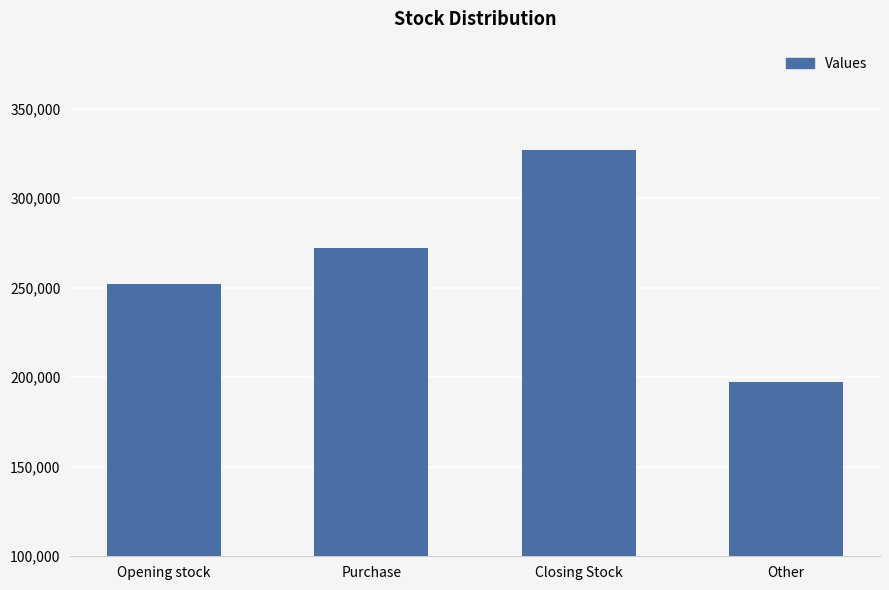

Is it true that the value at Other is 134048.7?

False